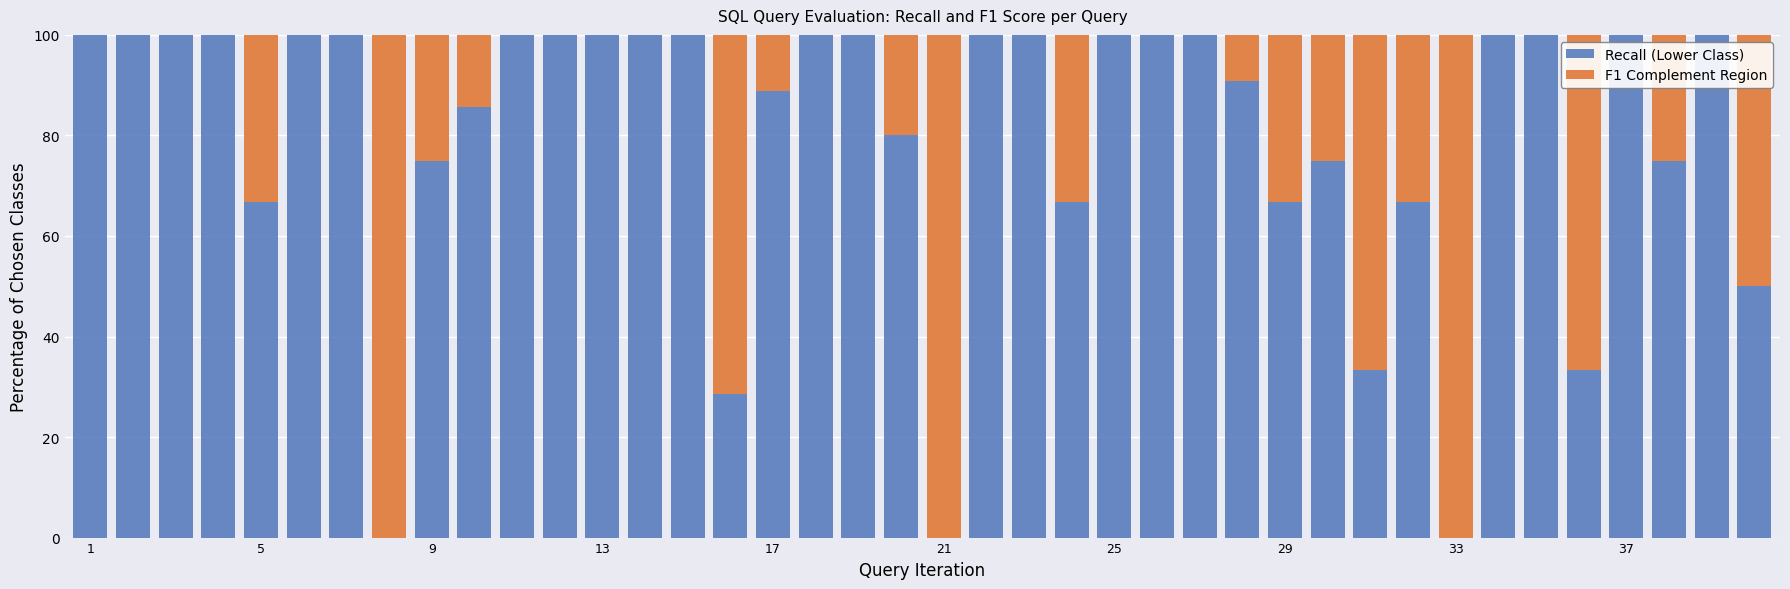

What is the sum of all Recall (Lower Class) values?

3182.4